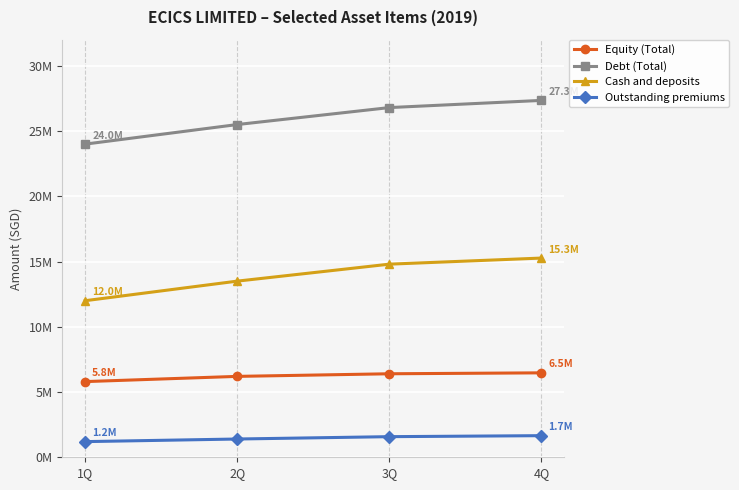

What are all the series names shown in the legend?

Equity (Total), Debt (Total), Cash and deposits, Outstanding premiums